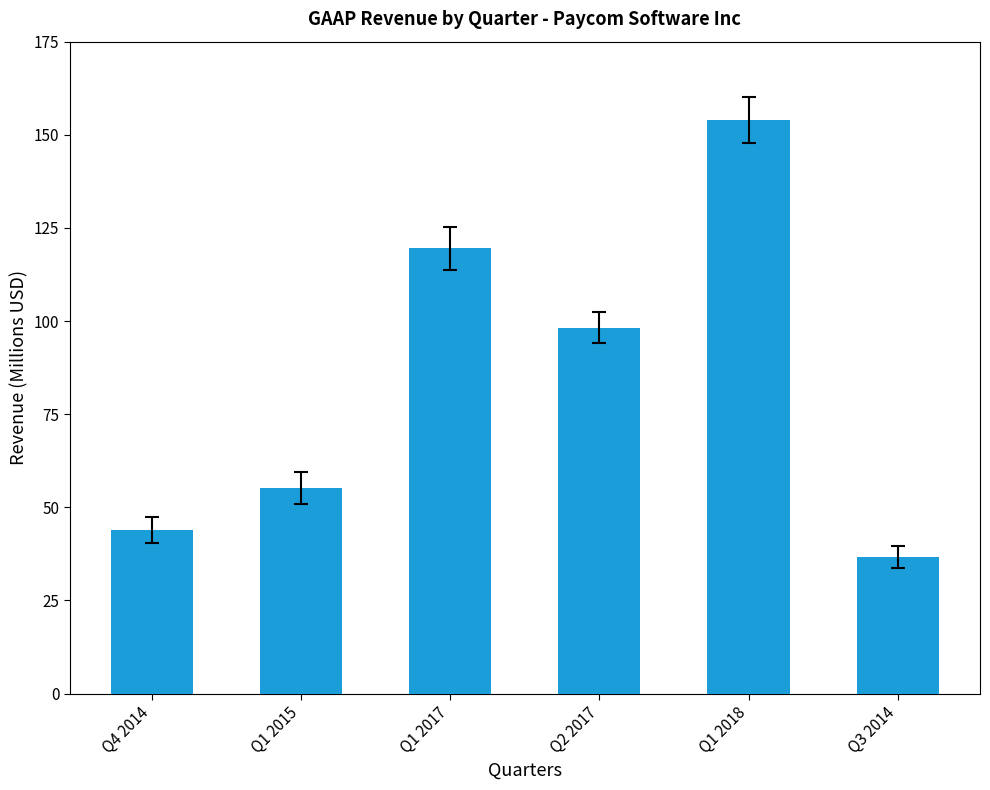

The value at Q4 2014 is 44.0. True or false?

True